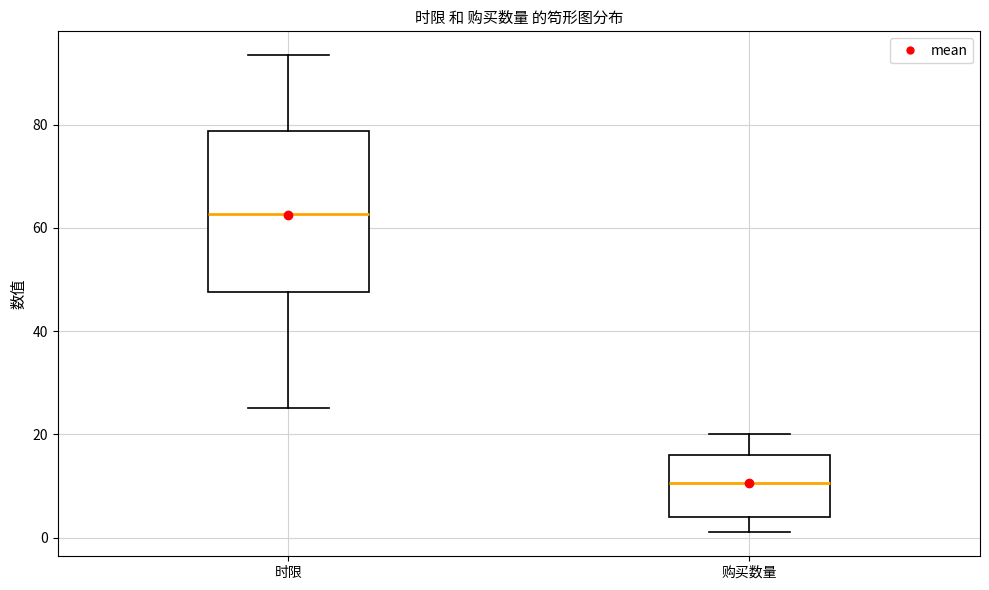

Which box is the tallest, from its lower edge to its upper edge?

时限